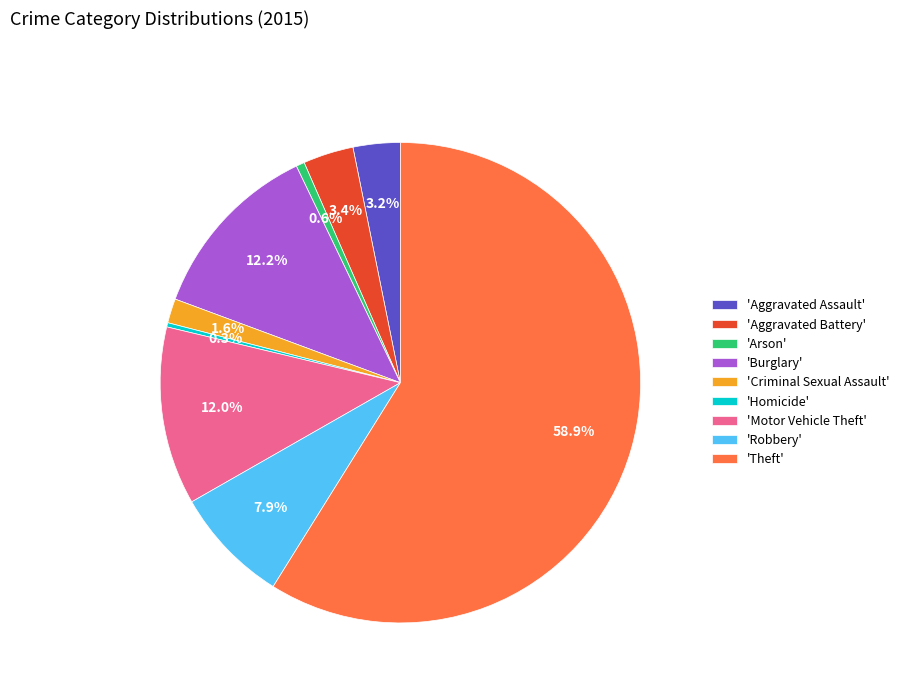

How much of the chart is everything except 'Motor Vehicle Theft'?

88.0%